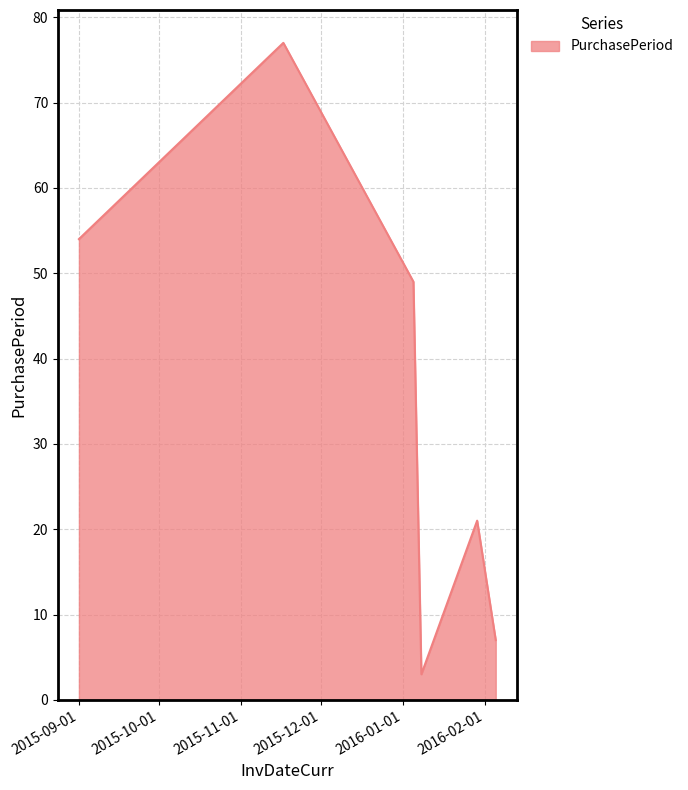

What is the average value?

35